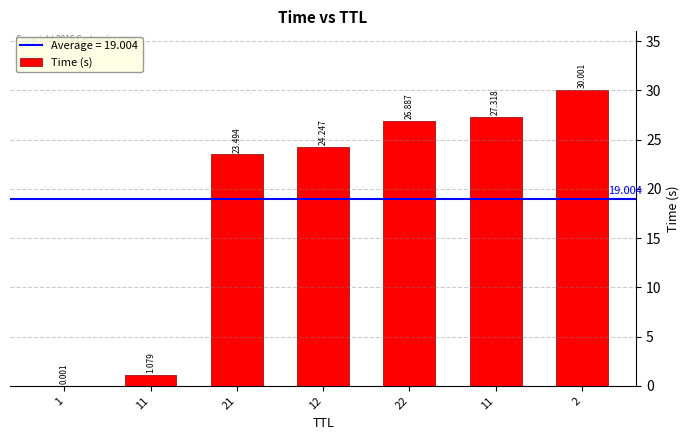

What is the change in value from 22 to 11?

+0.4